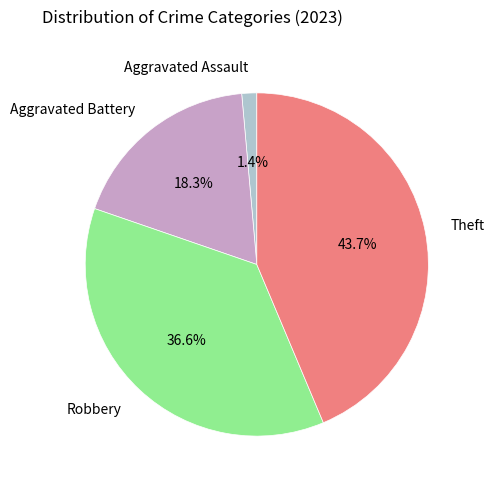

Which slice is the smallest?

Aggravated Assault